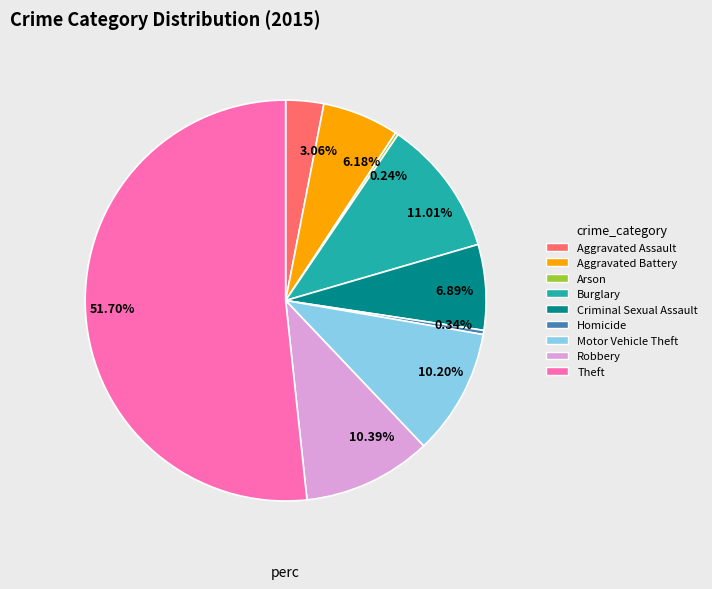

Is the sum of 3.06% and 10.39% greater than half?

No